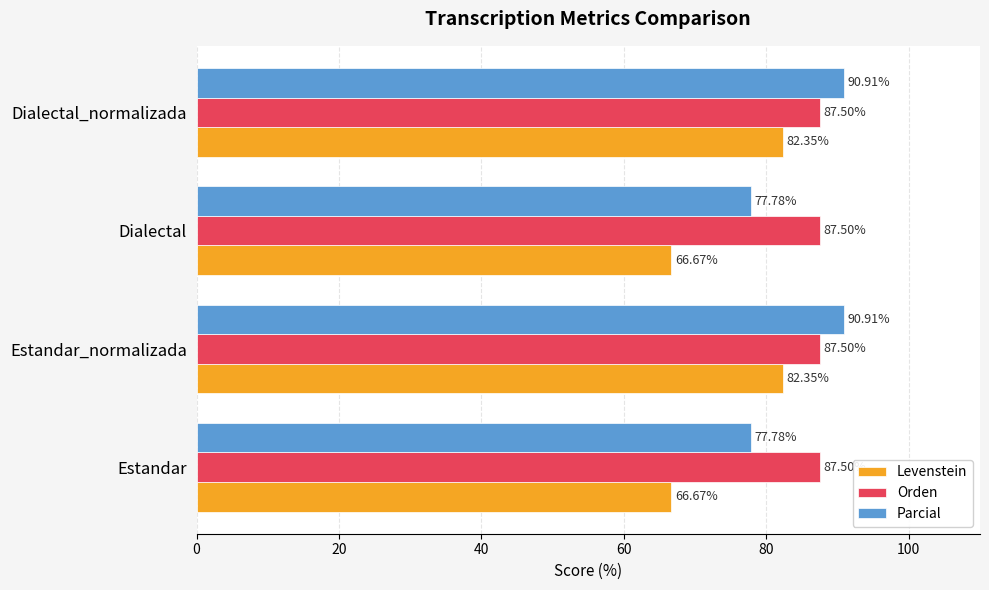

What is the total value across all series at Estandar_normalizada?

260.8